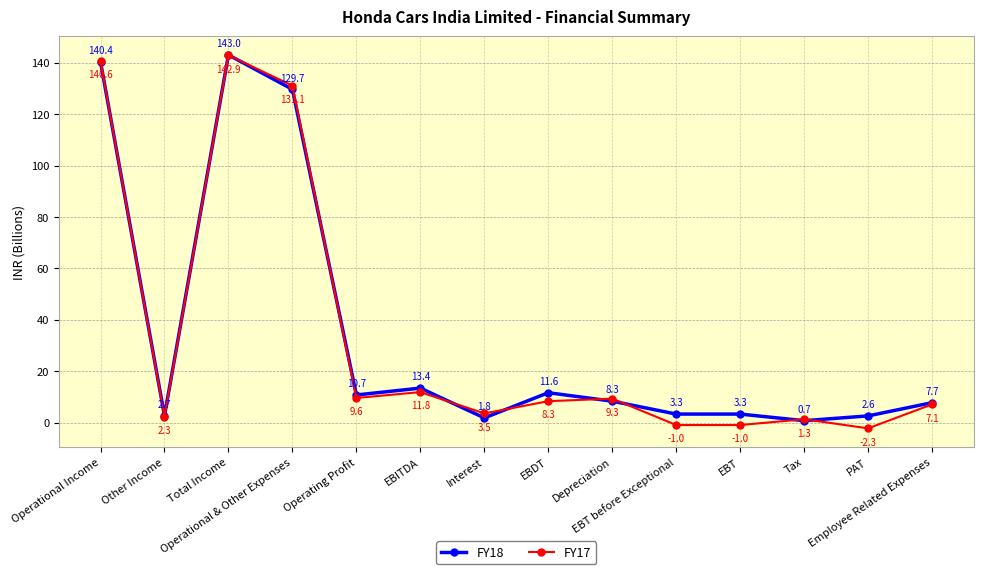

Reading left to right, list all the values displayed in this chart.

FY18: Operational Income=140.4	Other Income=2.7	Total Income=143.0	Operational & Other Expenses=129.7	Operating Profit=10.7	EBITDA=13.4	Interest=1.8	EBDT=11.6	Depreciation=8.3	EBT before Exceptional=3.3	EBT=3.3	Tax=0.7	PAT=2.6	Employee Related Expenses=7.7
FY17: Operational Income=140.6	Other Income=2.3	Total Income=142.9	Operational & Other Expenses=131.1	Operating Profit=9.6	EBITDA=11.8	Interest=3.5	EBDT=8.3	Depreciation=9.3	EBT before Exceptional=-1.0	EBT=-1.0	Tax=1.3	PAT=-2.3	Employee Related Expenses=7.1